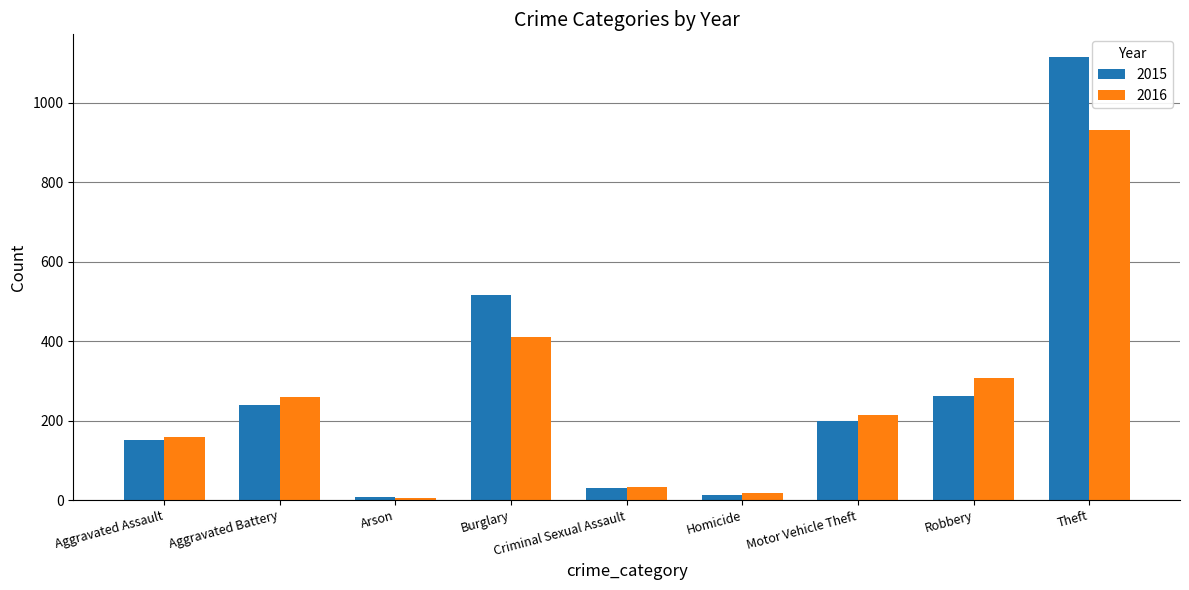

What is the label of the 3rd bar from the right?

Motor Vehicle Theft